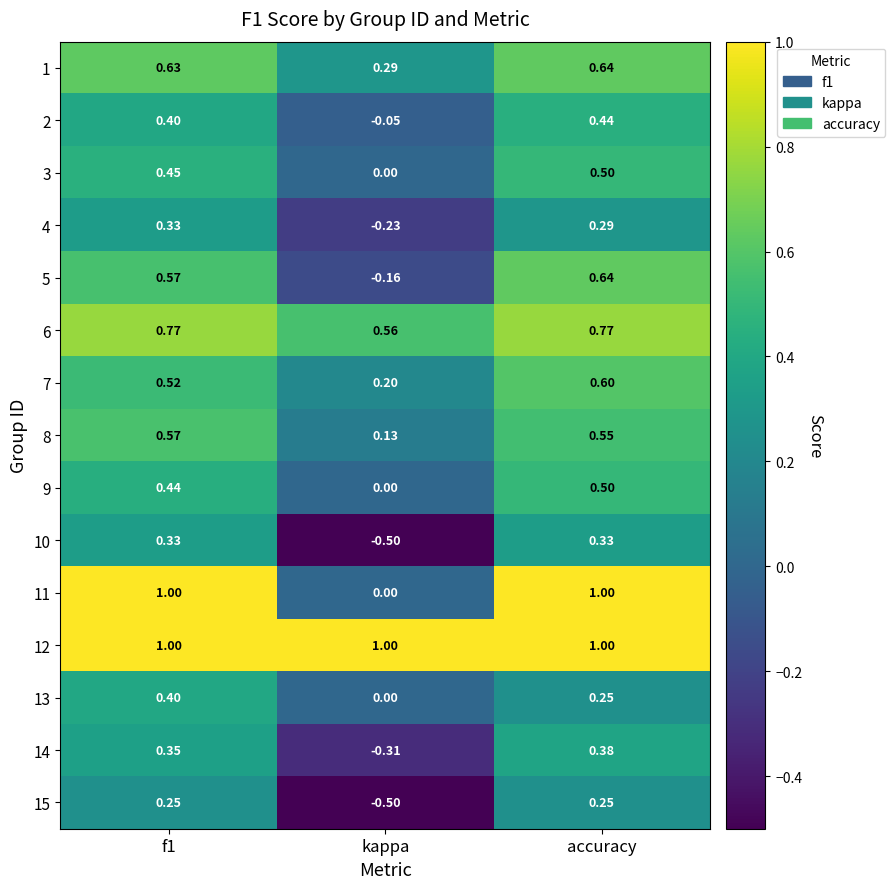

Where is 5 nearest to the value 0?

kappa